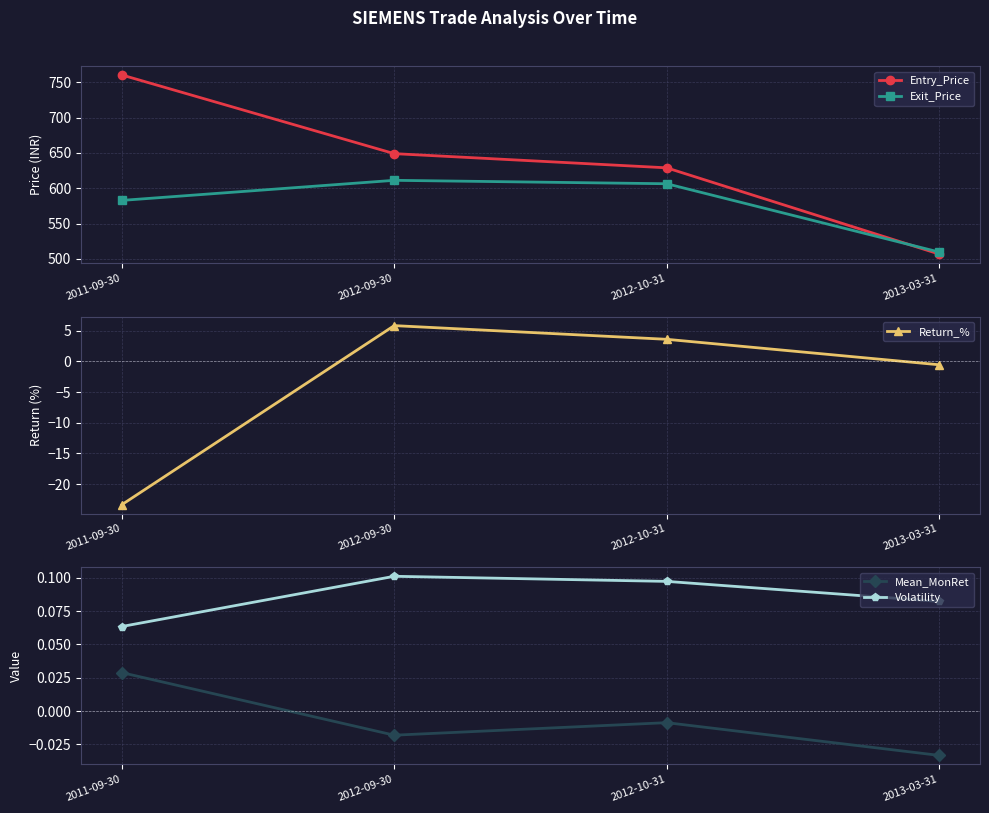

Which category has the lowest value in the Volatility series?

2011-09-30